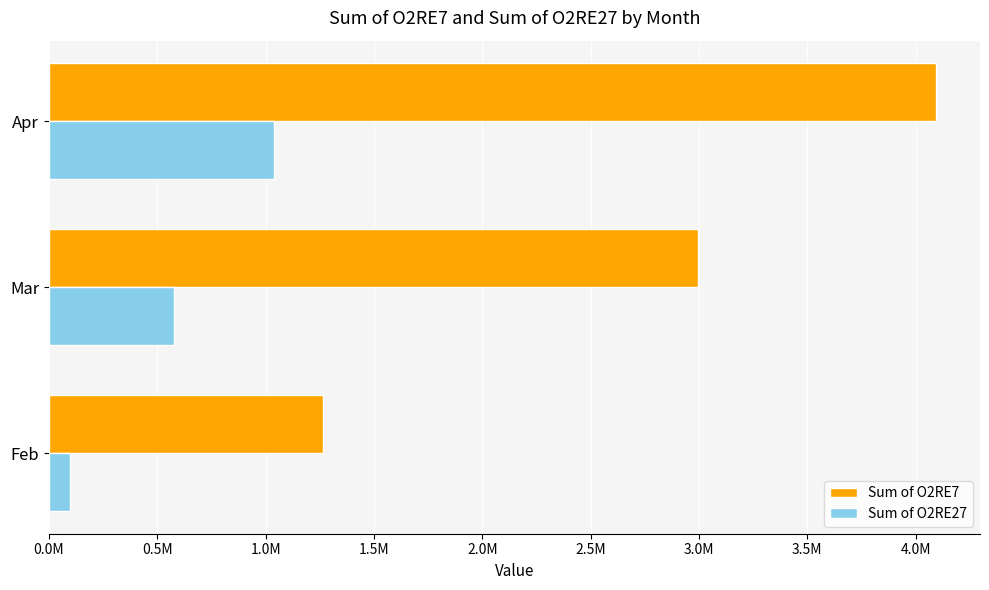

Reading left to right, extract all data points from this chart.

Sum of O2RE7: 1263514.0	2993651.3	4092545.4
Sum of O2RE27: 99126.4	577993.2	1038477.9